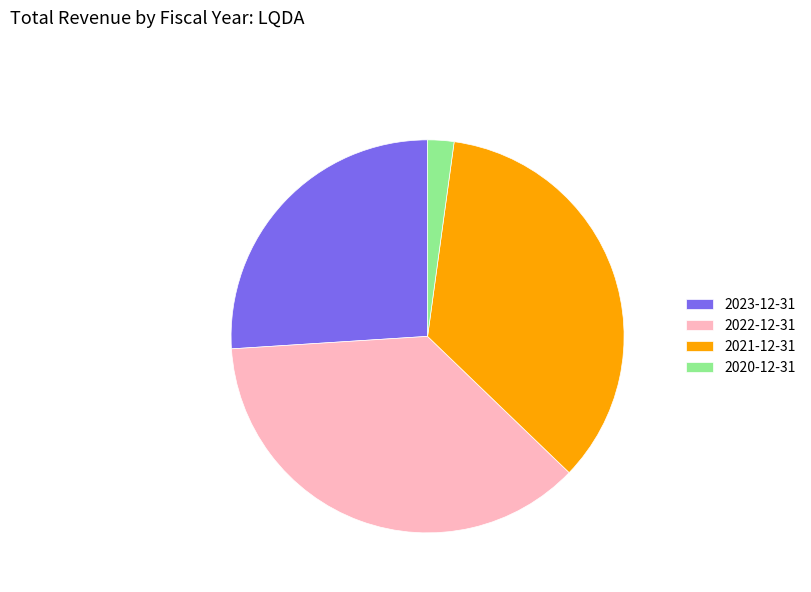

Is the sum of 2023-12-31 and 2022-12-31 greater than half?

Yes